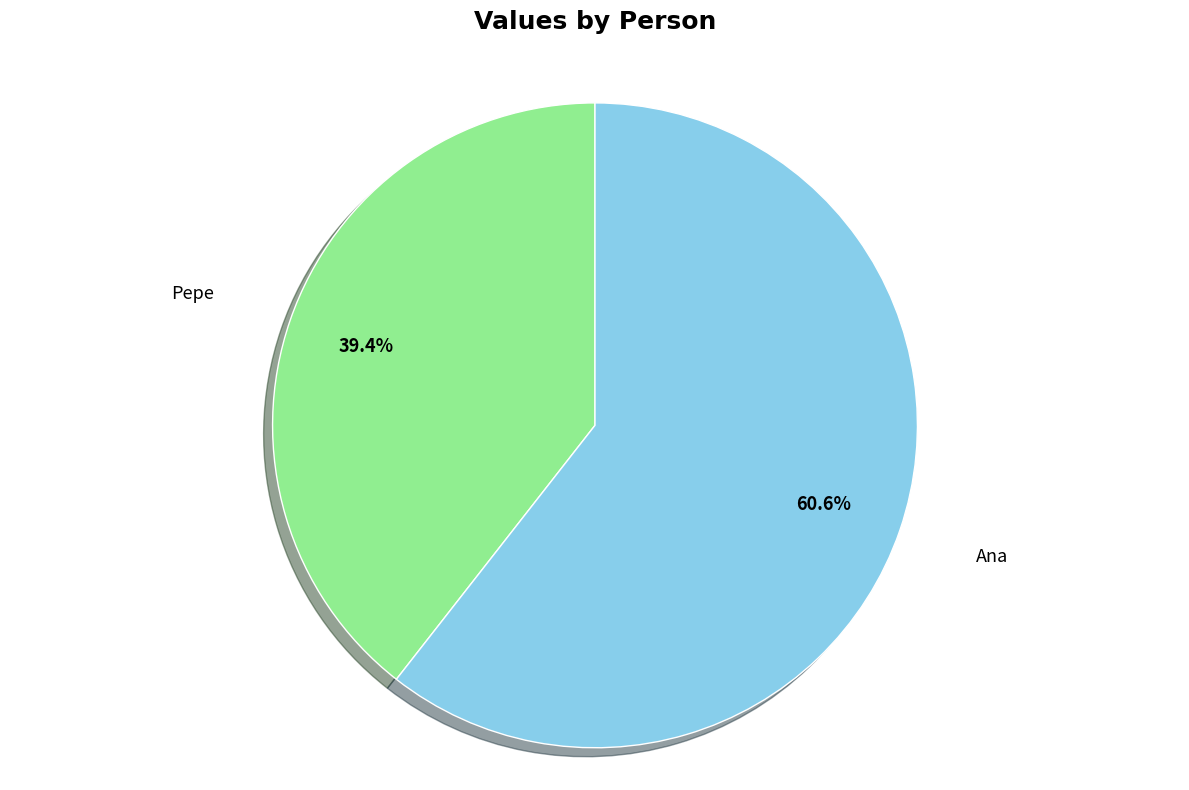

Which has a higher value, Pepe or Ana?

Ana